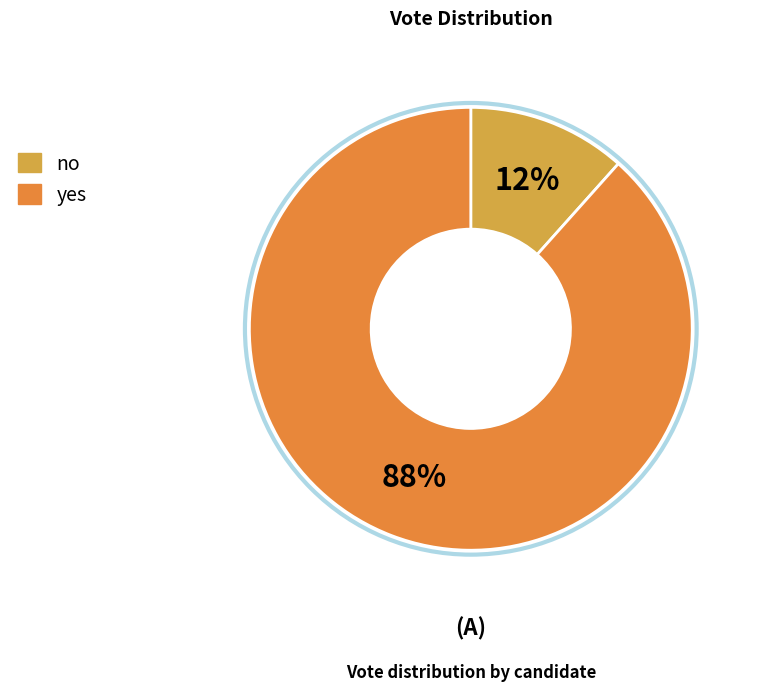

What is the largest slice in the pie chart?

yes